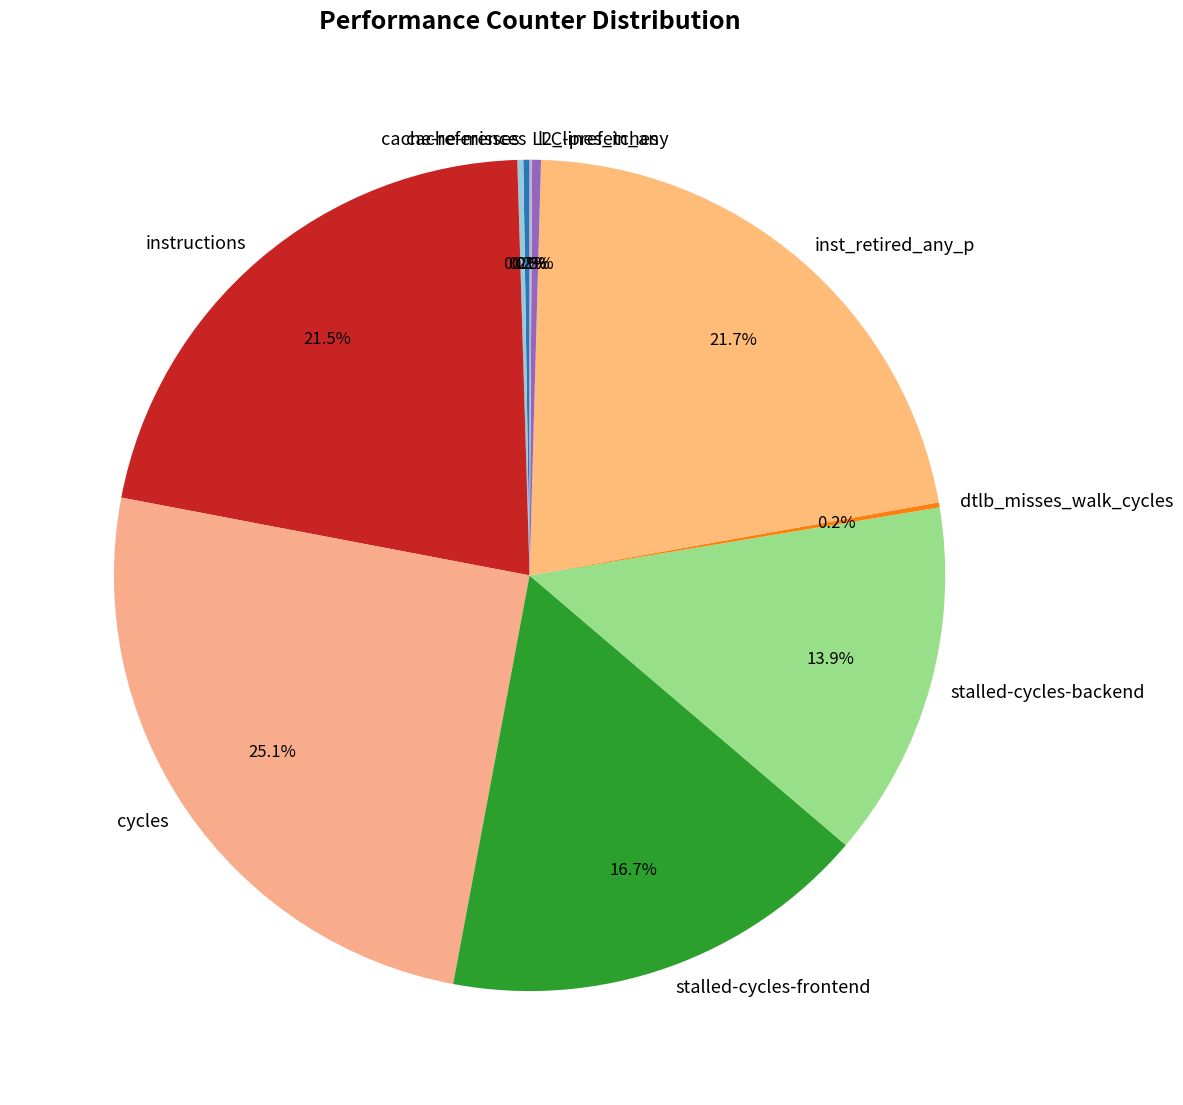

Is there any slice that represents more than half of the pie?

No